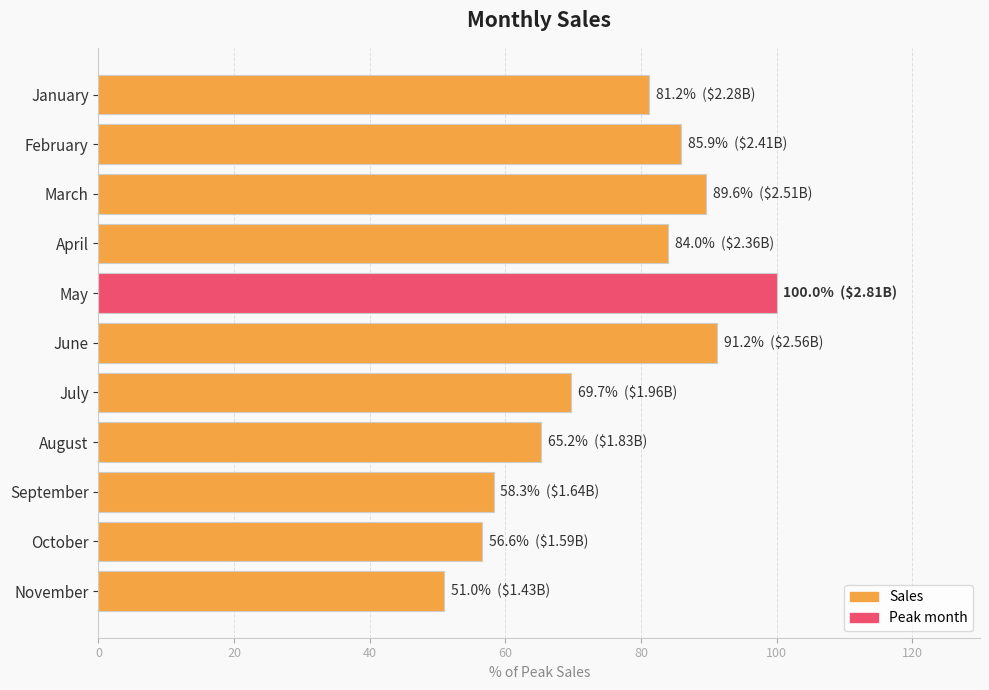

Does the chart contain stacked bars?

No